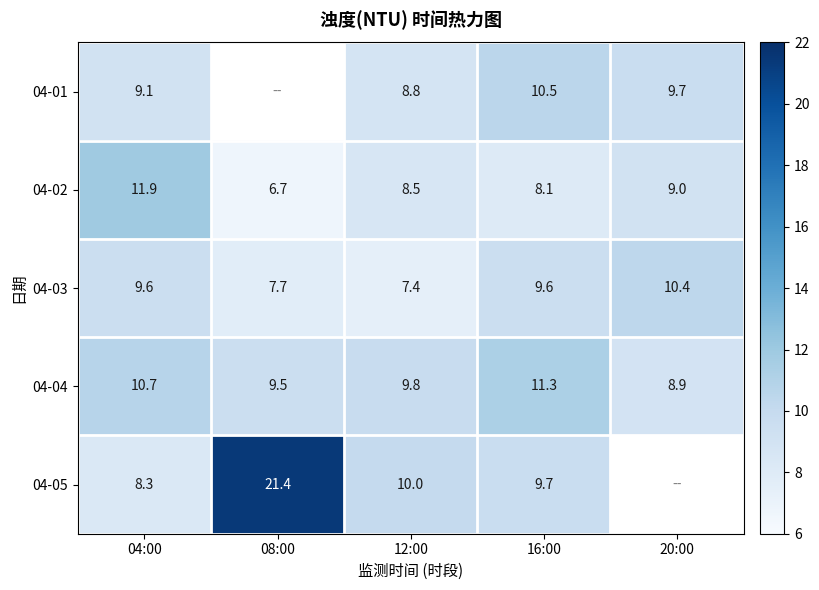

At which label does 04-02 reach its minimum?

08:00